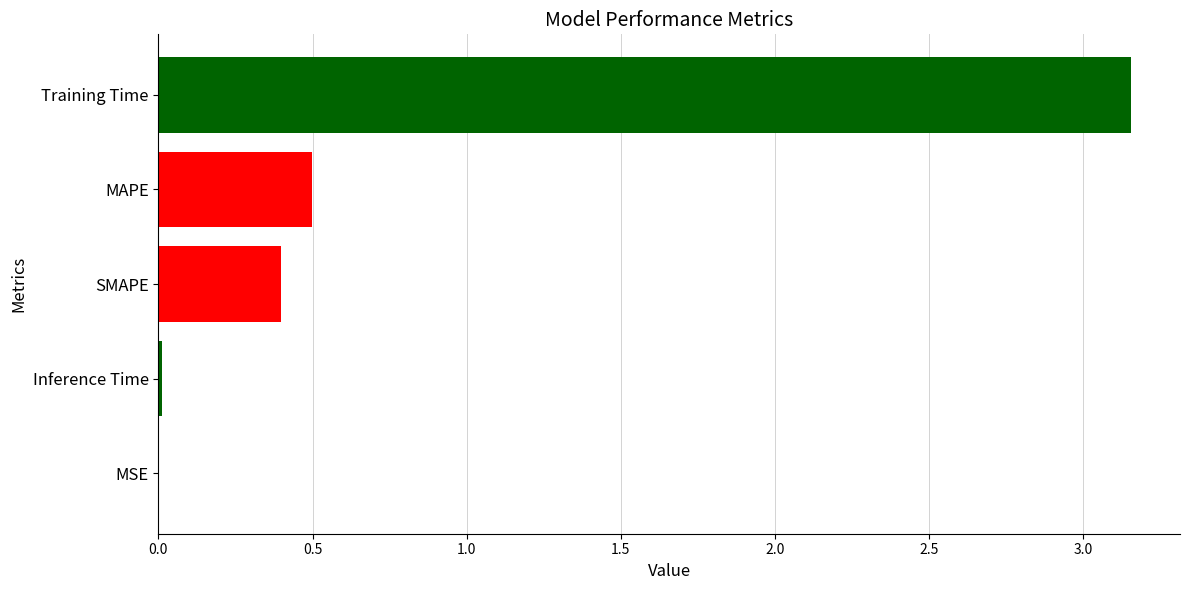

What is the change in value from SMAPE to Training Time?

+2.8